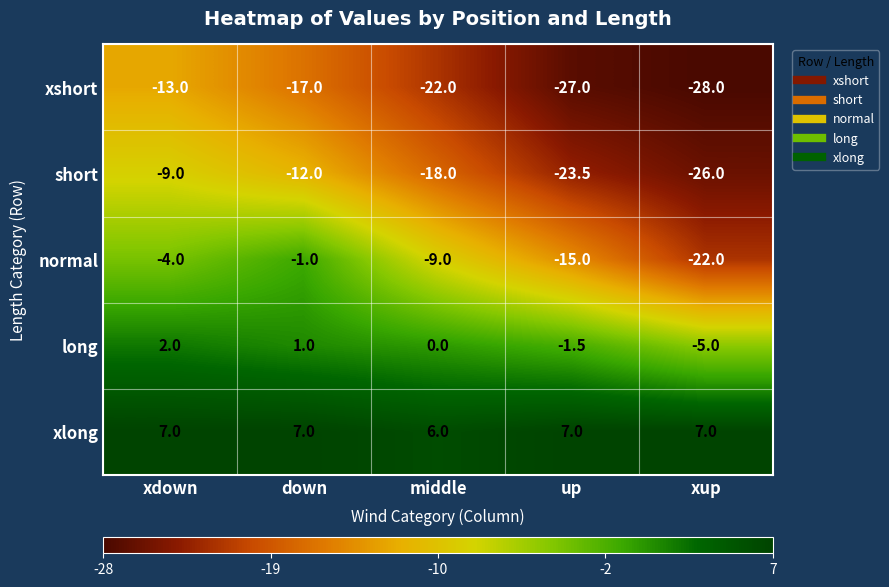

Reading right to left, what are all the values shown in this chart?

xshort: xup=-28.0	up=-27.0	middle=-22.0	down=-17.0	xdown=-13.0
short: xup=-26.0	up=-23.5	middle=-18.0	down=-12.0	xdown=-9.0
normal: xup=-22.0	up=-15.0	middle=-9.0	down=-1.0	xdown=-4.0
long: xup=-5.0	up=-1.5	middle=0.0	down=1.0	xdown=2.0
xlong: xup=7.0	up=7.0	middle=6.0	down=7.0	xdown=7.0